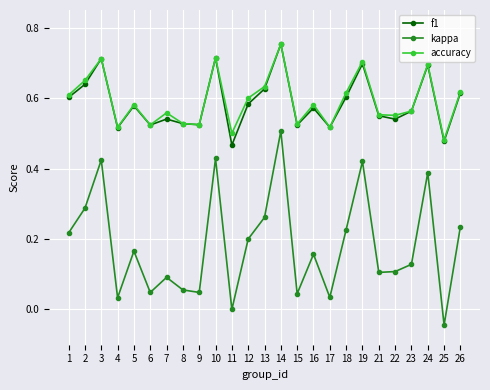

Where is kappa nearest to the value 0?

11